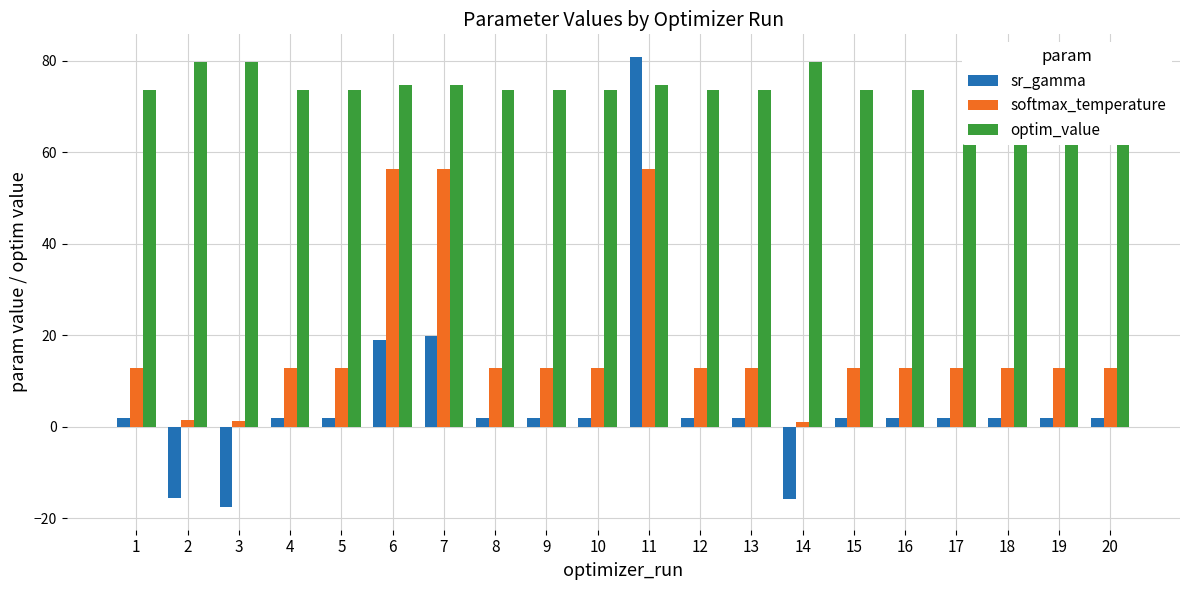

At which category is the sum across all series the highest?

11